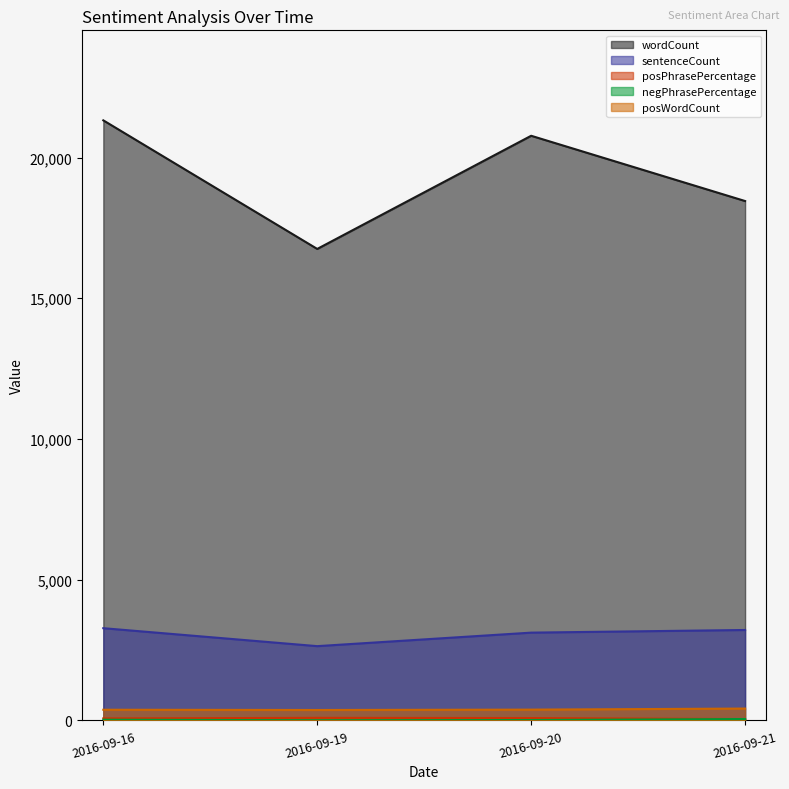

Is it true that posPhrasePercentage equals 48 at 2016-09-21?

True